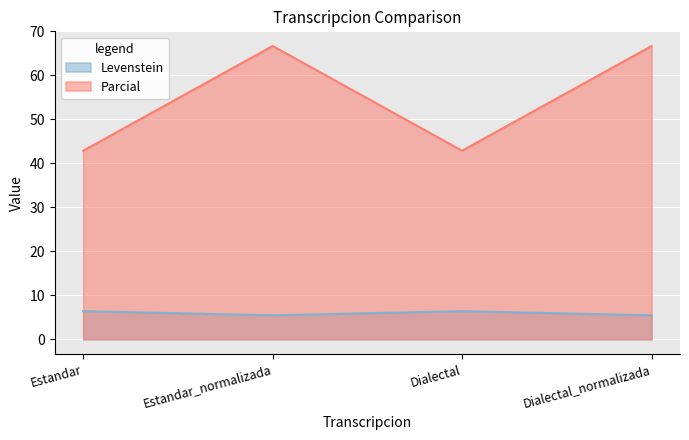

Rank the categories by Parcial value from highest to lowest.

Estandar_normalizada, Dialectal_normalizada, Estandar, Dialectal